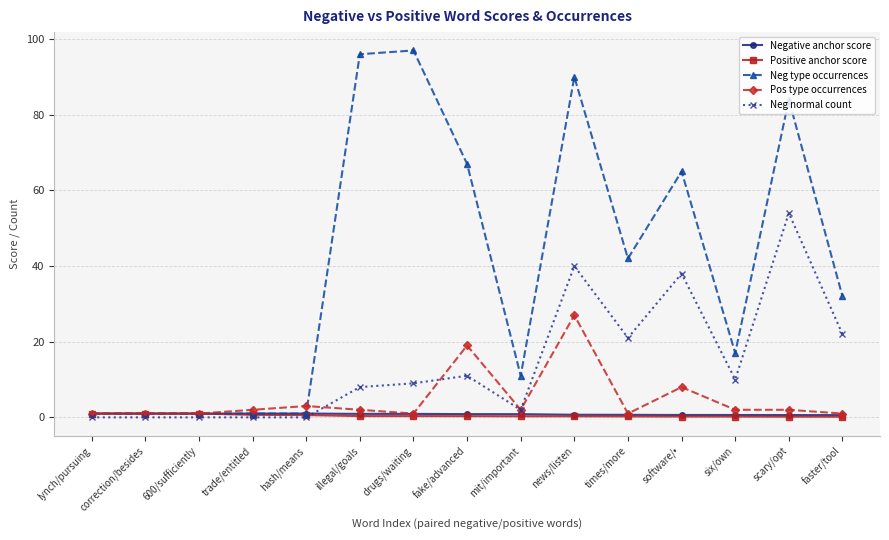

How many data points does each series have?

15